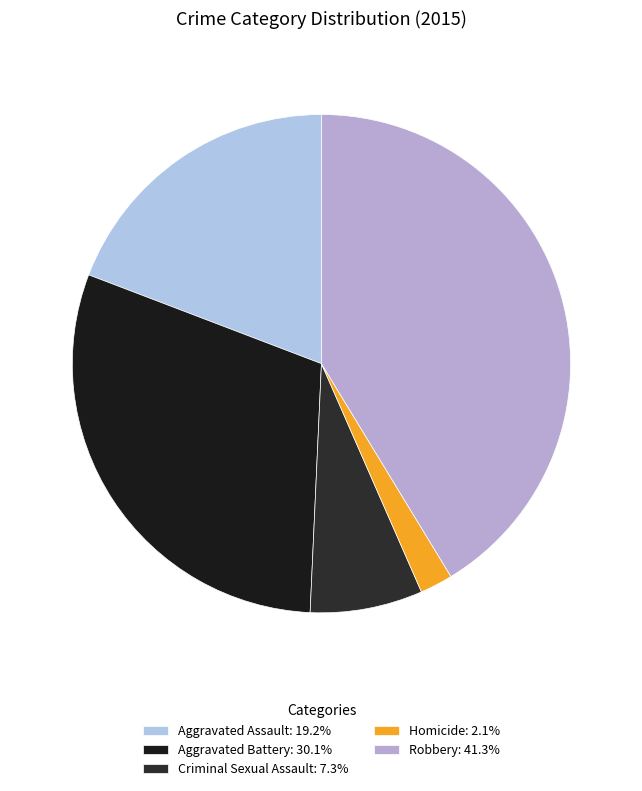

How many segments does this pie chart have?

5